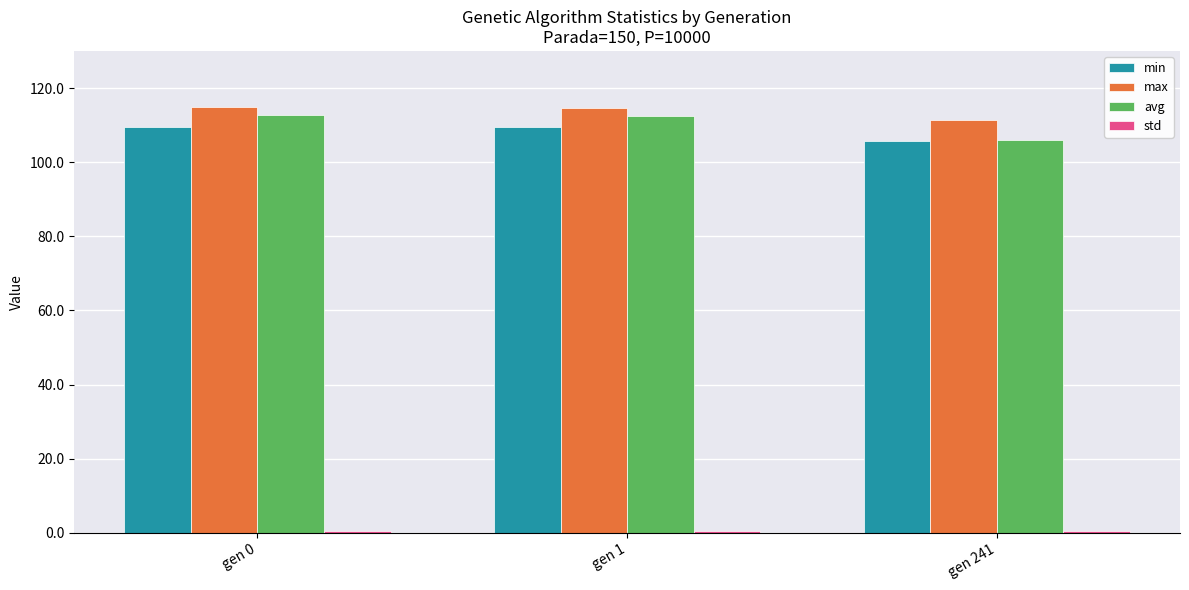

What is the total value across all series at gen 1?

336.8